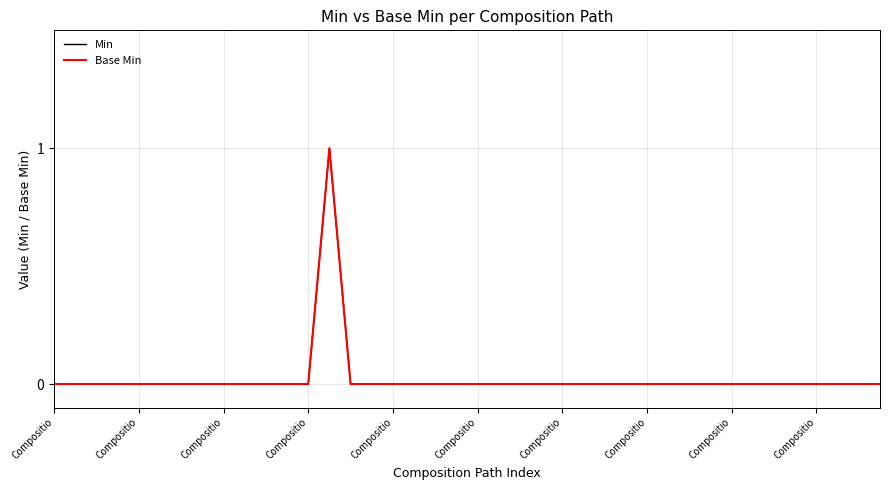

True or false: Base Min and Min cross at least once.

False